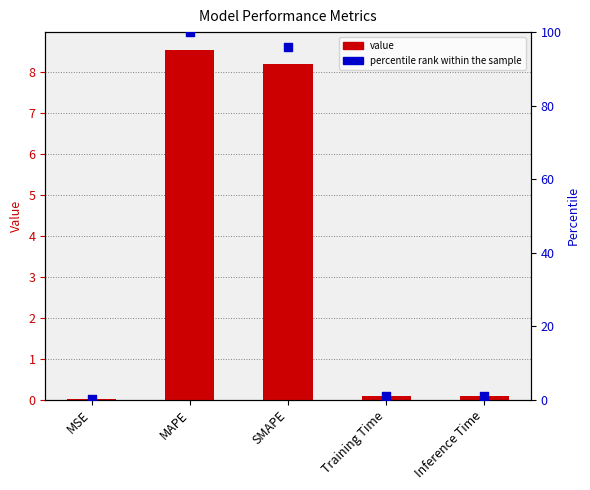

Which series has the widest spread of Y values?

percentile rank